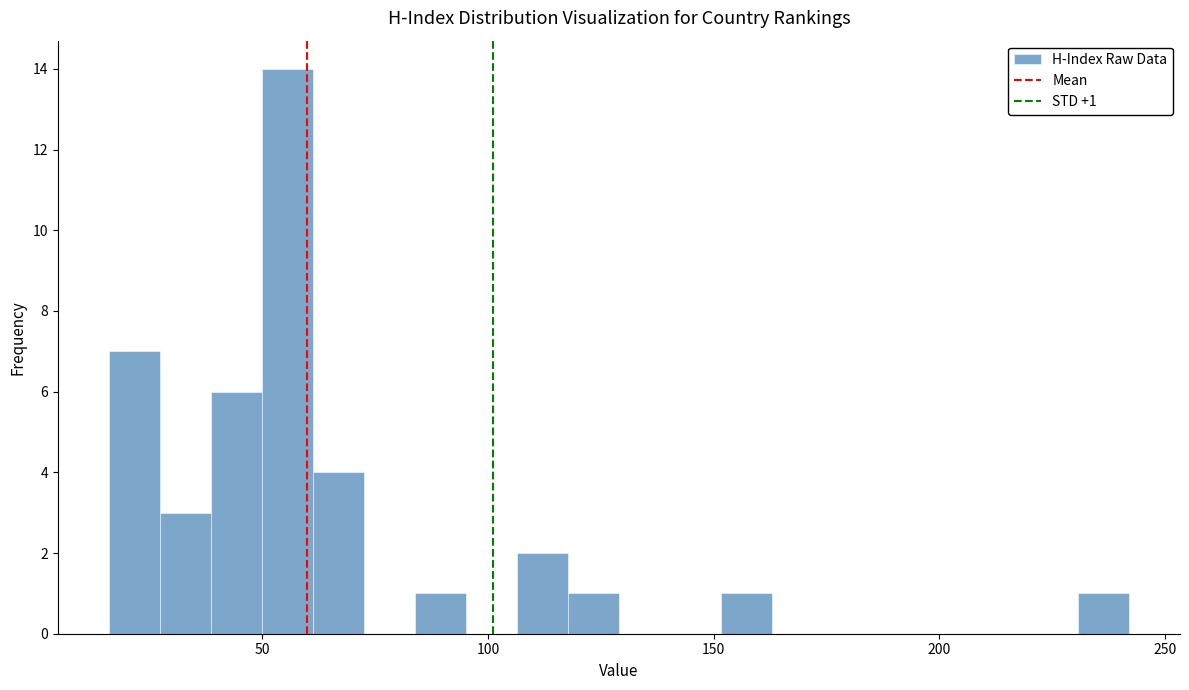

Around what value on the x-axis is the tallest bar? Give the approximate position of its centre, as read against the axis.

55